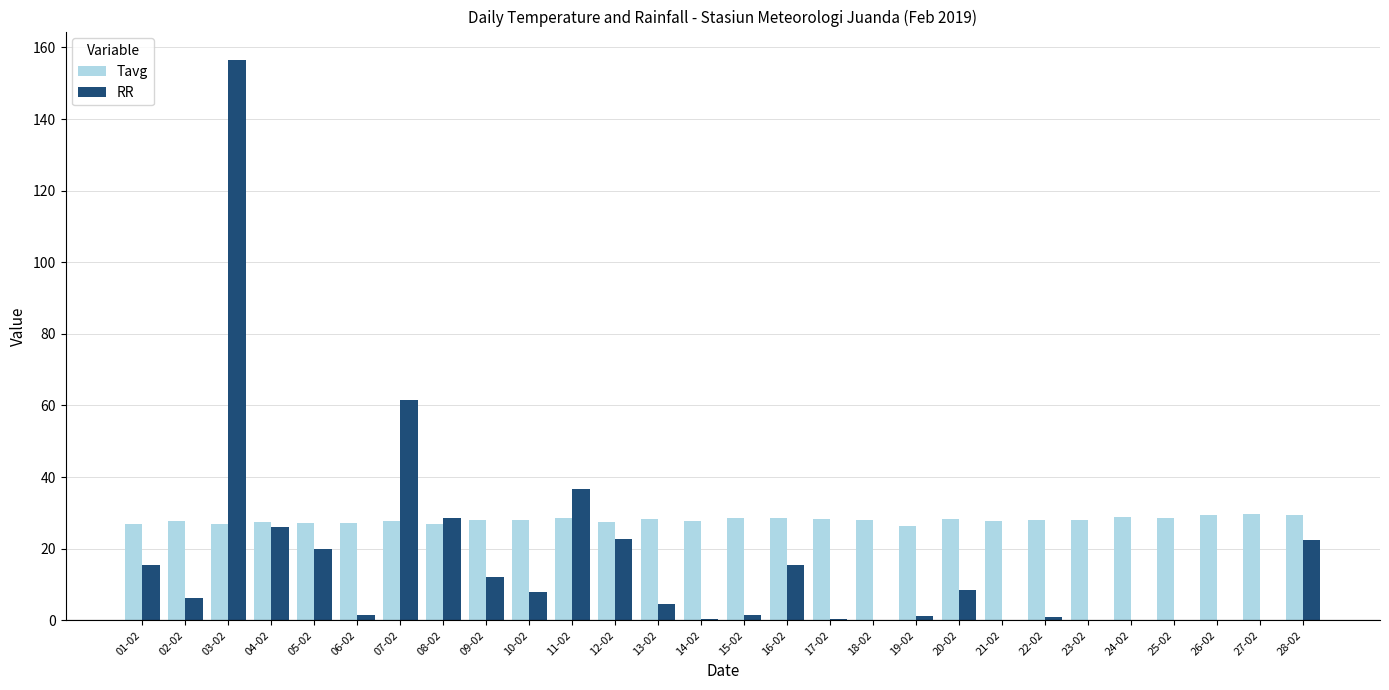

How many series are shown in this chart?

2